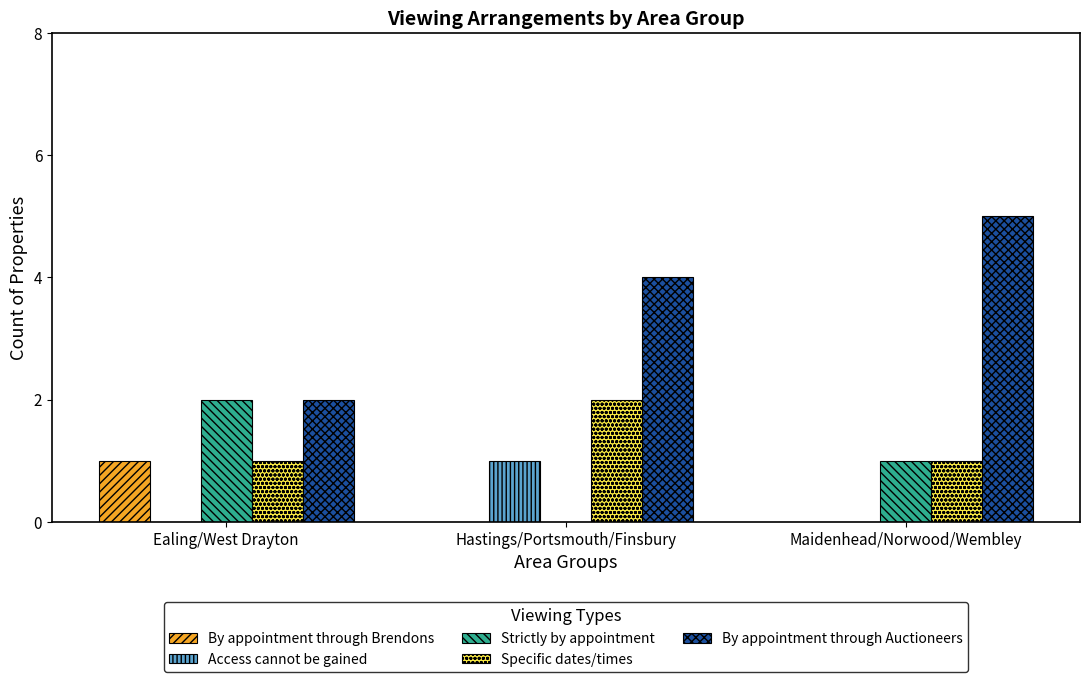

Which series changed the most between Ealing/West Drayton and Maidenhead/Norwood/Wembley?

By appointment through Auctioneers